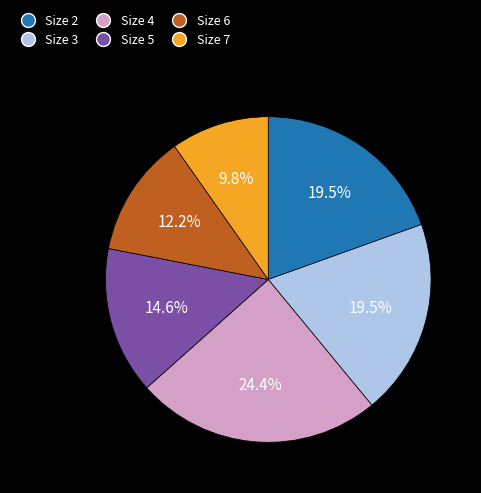

Which has a higher value, Size 3 or Size 6?

Size 3